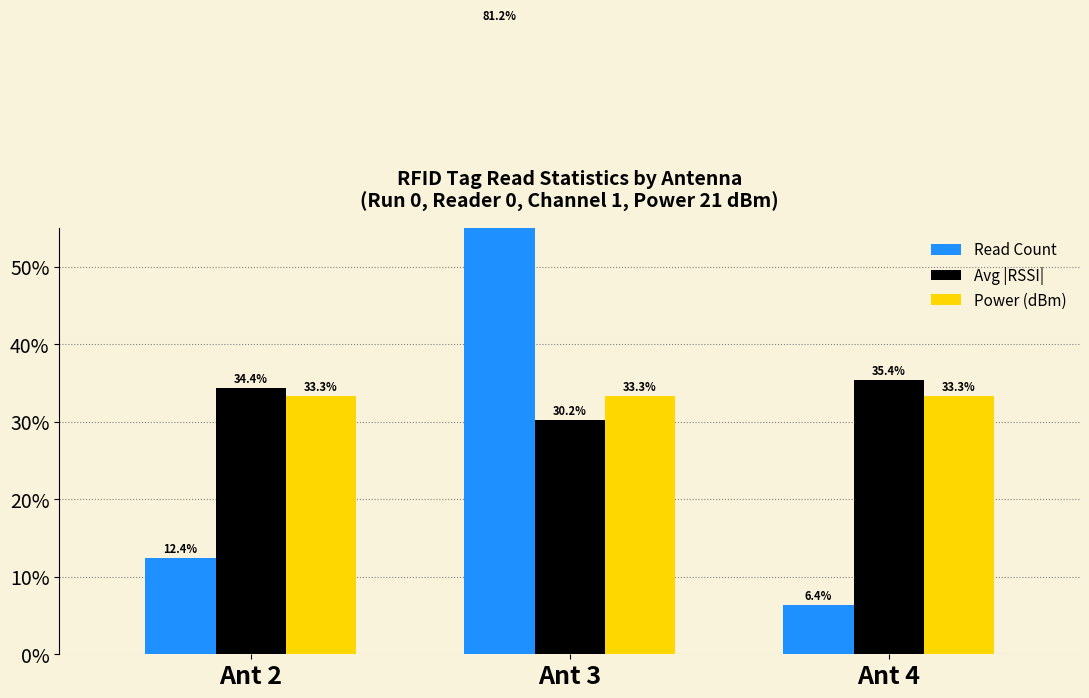

The Power (dBm) series shows 33.3 at Ant 3. True or false?

True